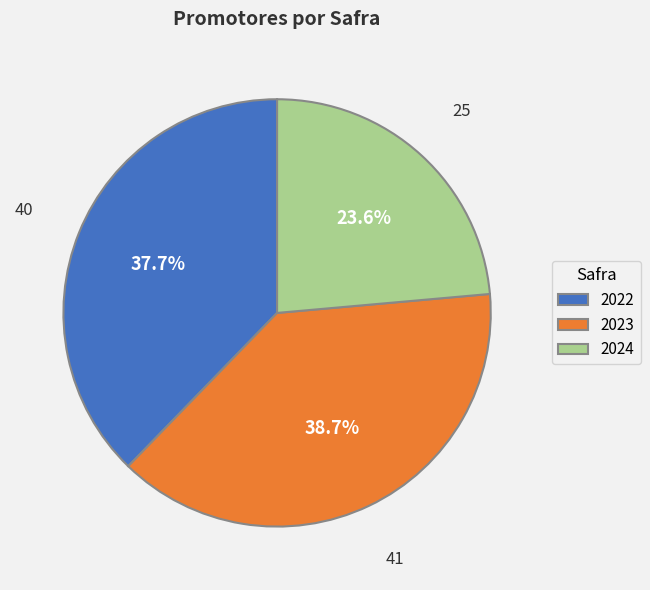

Is 2023 the majority of the pie?

No